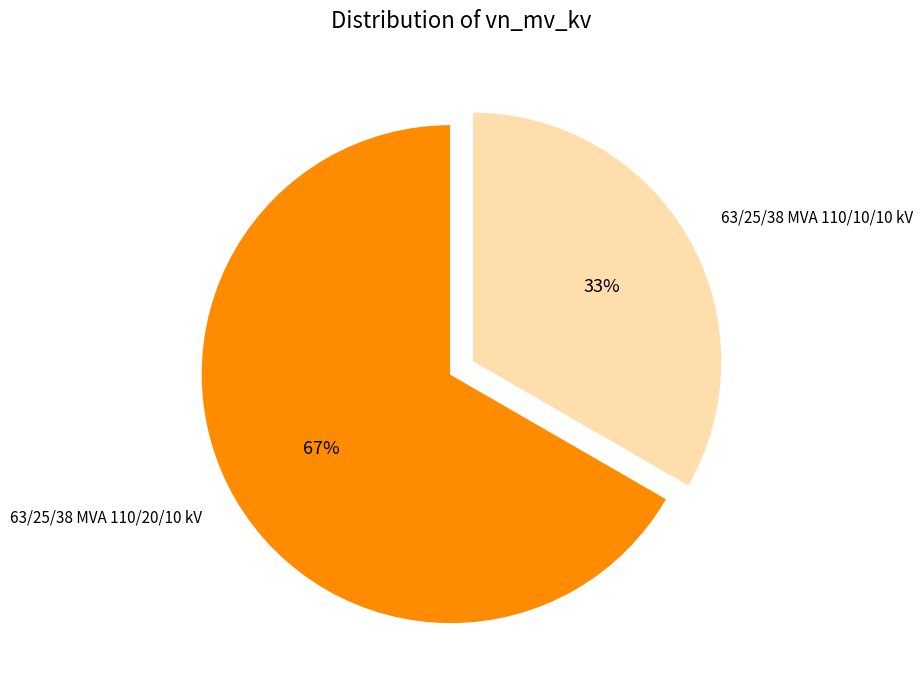

To the nearest percent, what is the average slice percentage?

50%